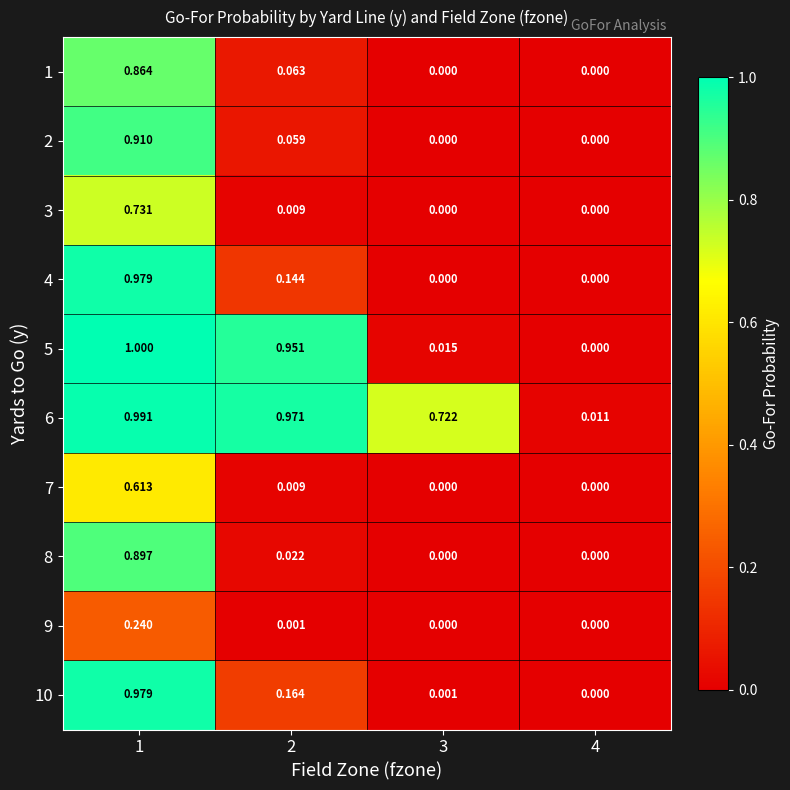

At which category is the sum across all series the highest?

1